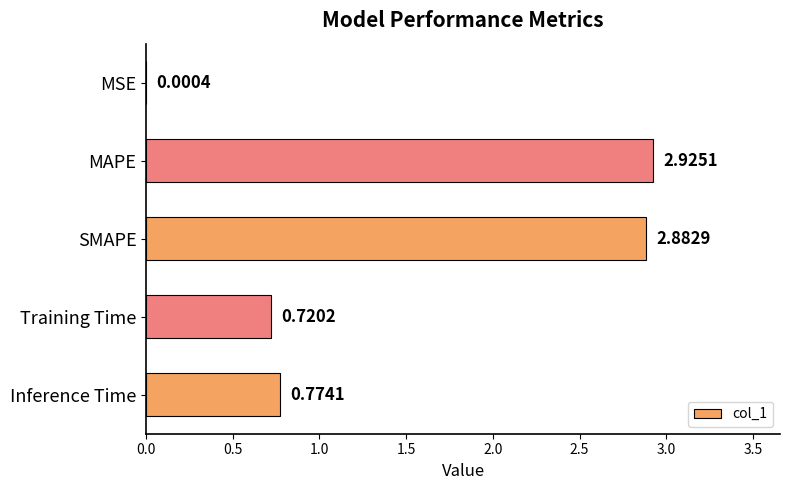

What is the sum of all values?

7.3